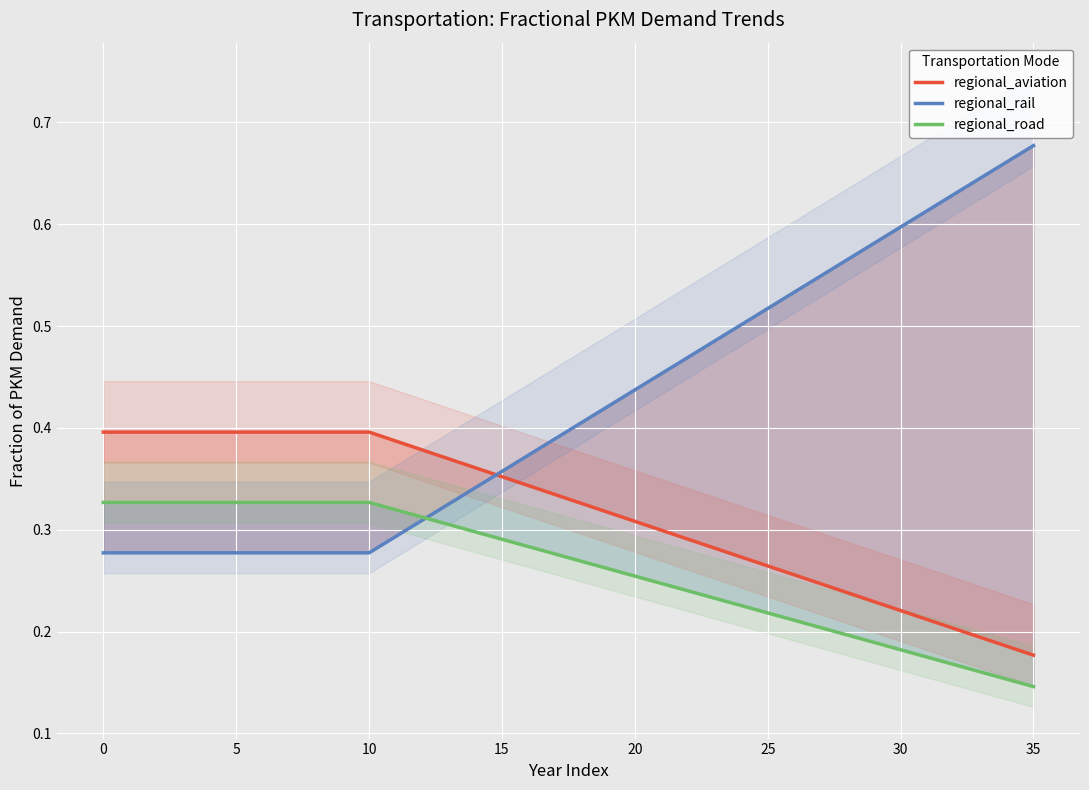

Which series has the largest total across all categories?

regional_rail